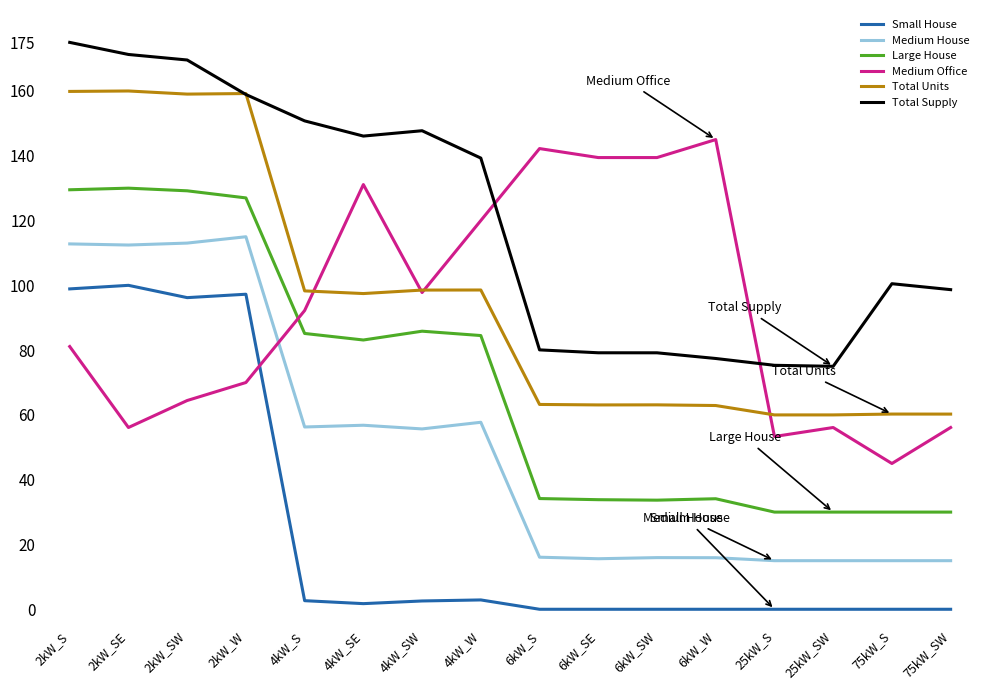

Where is Total Supply nearest to the value 125?

4kW_W